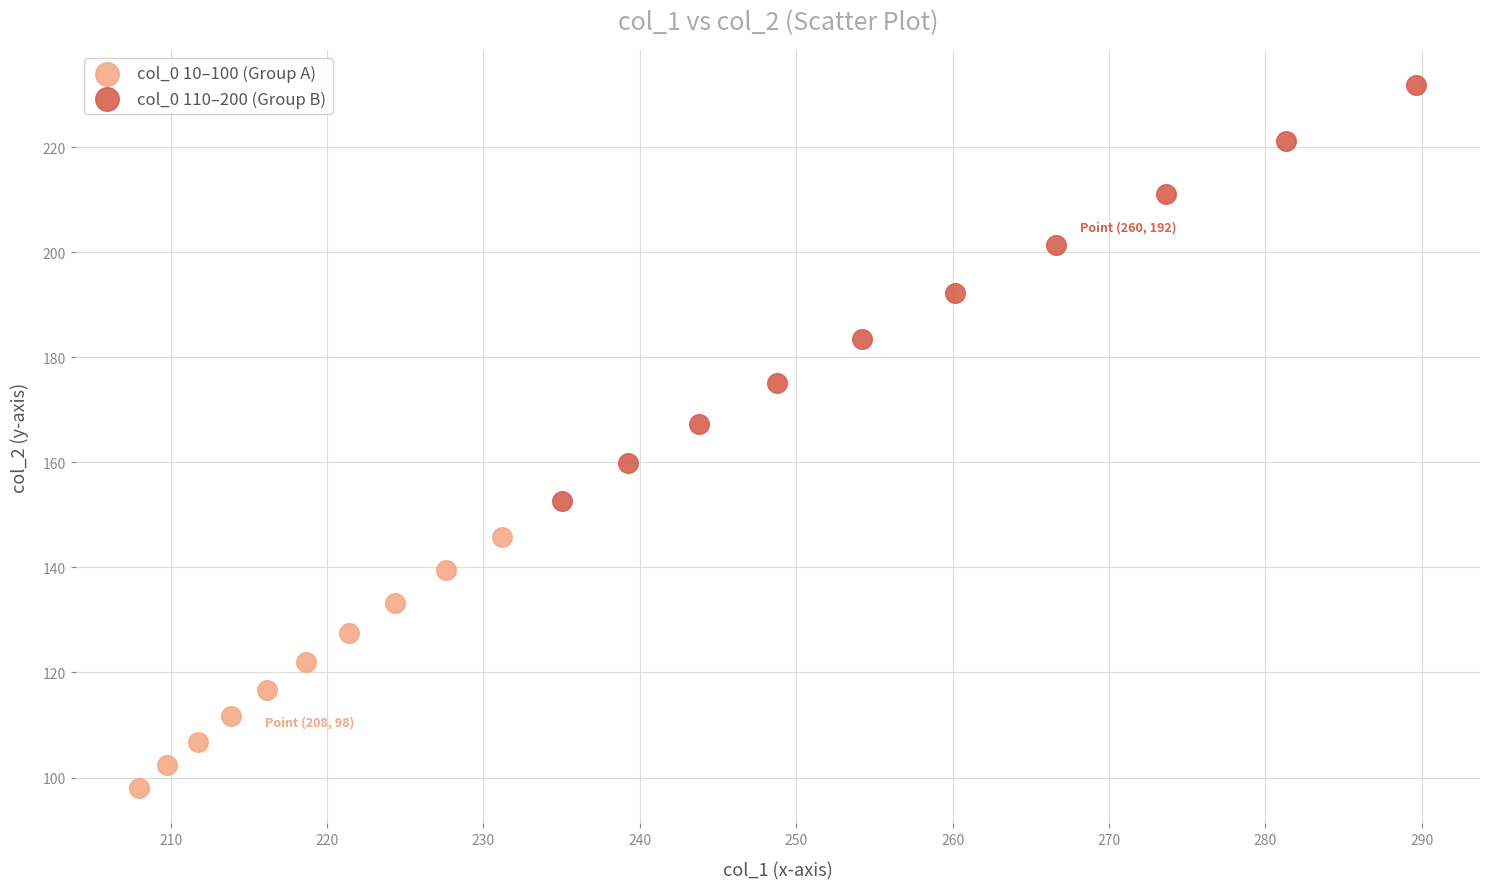

Which series has the largest Y range (max minus min)?

col_0 110–200 (Group B)